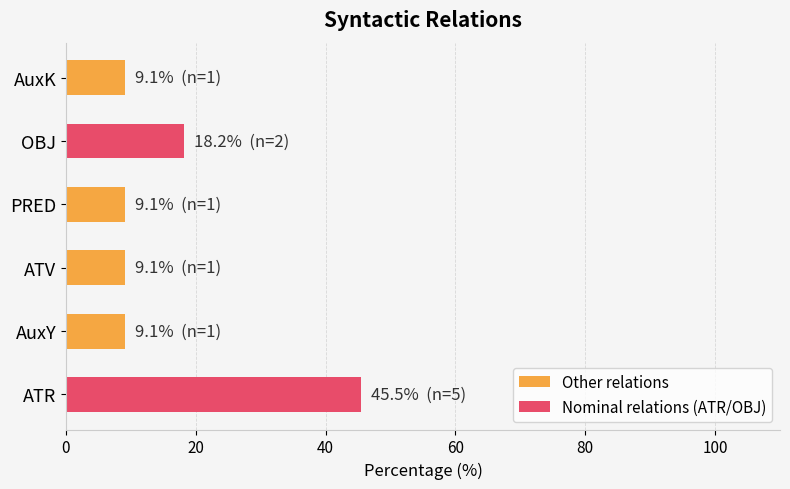

Where is the data nearest to the value 27?

OBJ